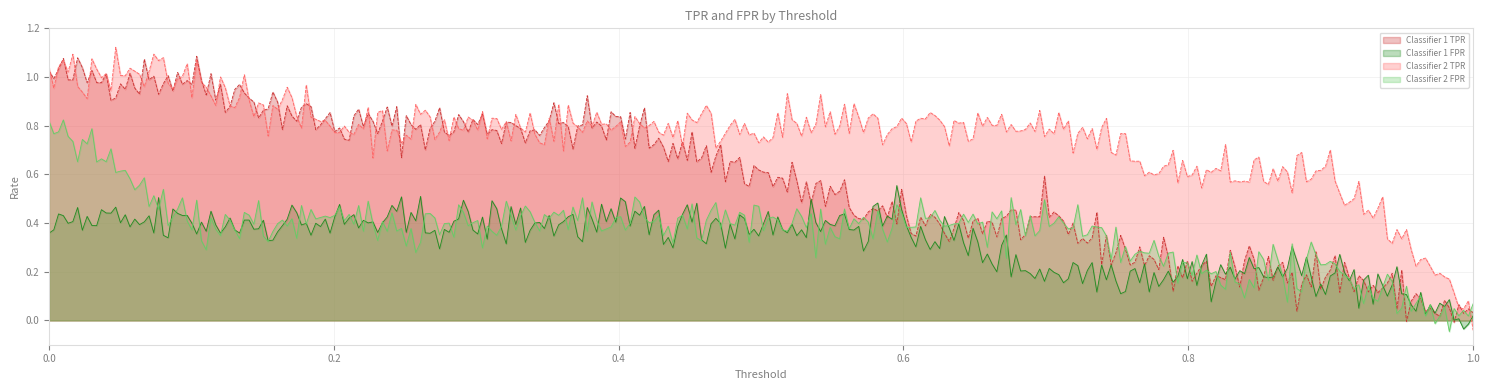

True or false: Classifier 2 TPR has a value of 0.8 at 0.4.

True